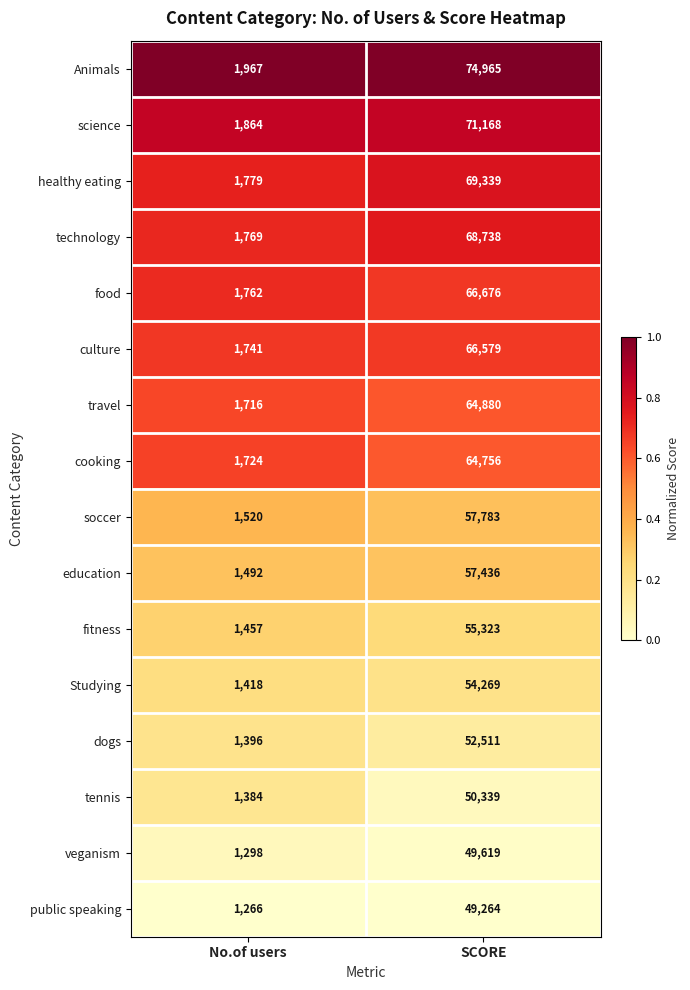

What is the difference between the highest and lowest values at No.of users?

701